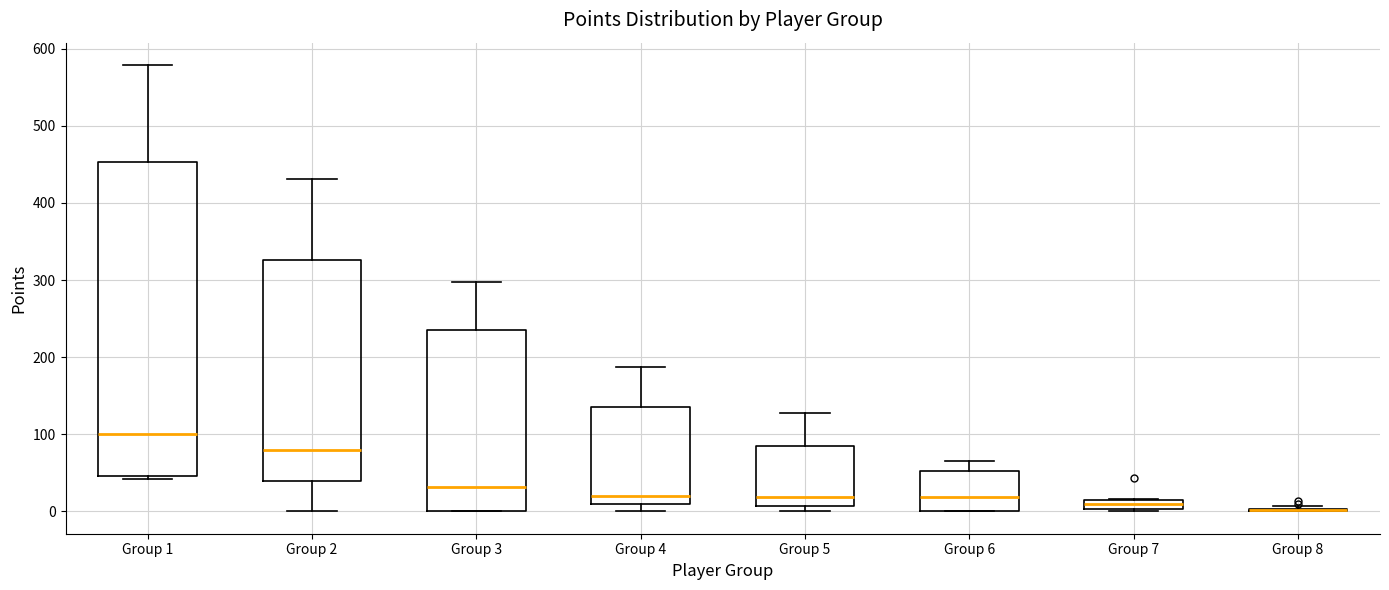

Where does the median line of the box for Group 3 sit on the y-axis? The values are not printed on the chart, so give them approximately, as read against the axis.

30